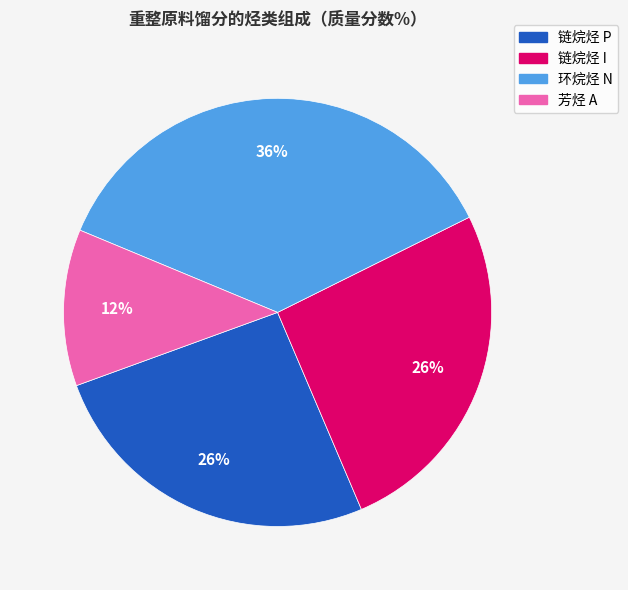

To the nearest percent, what percentage of the pie is 芳烃 A?

12%